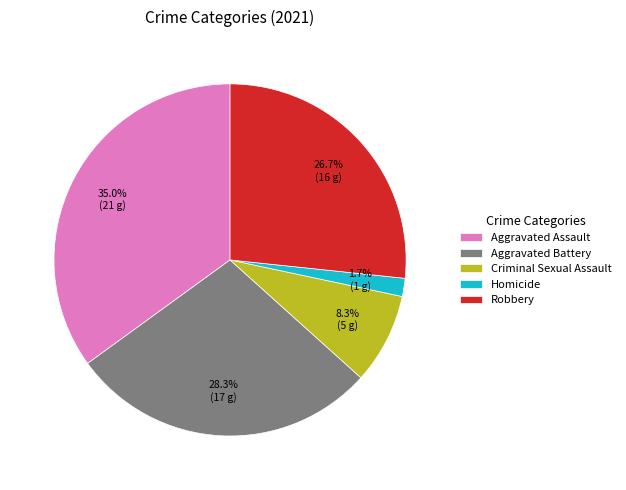

Rank the categories by value from lowest to highest.

Homicide, Criminal Sexual Assault, Robbery, Aggravated Battery, Aggravated Assault